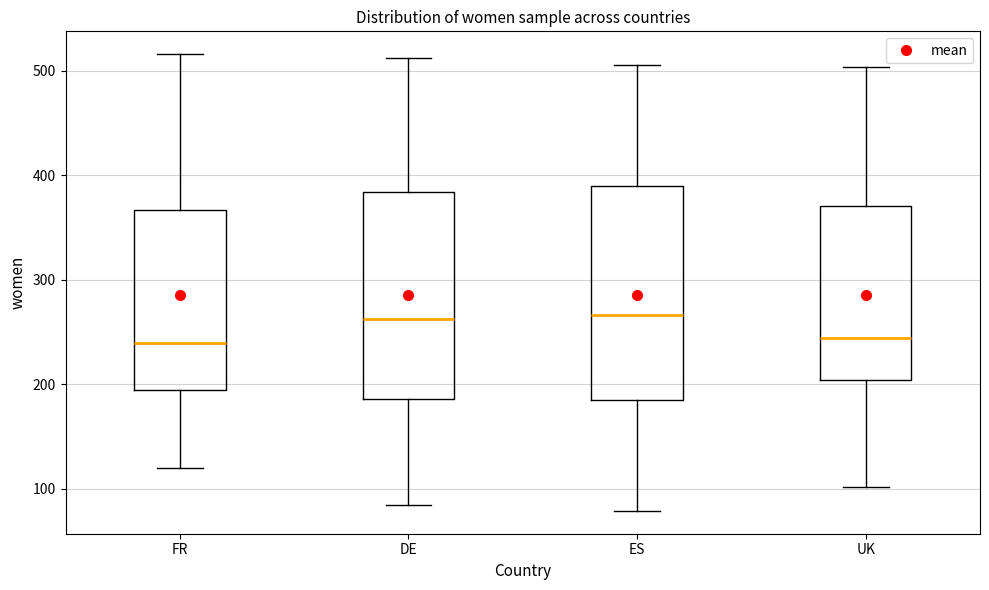

Reading left to right, read every box against the y-axis: the position of its median line, the range the box covers, and the ends of its whiskers. The values are not printed on the chart, so give them approximately, as read against the axis.

FR: median 240, box 200 to 370, whiskers 120 to 520
DE: median 260, box 190 to 380, whiskers 90 to 510
ES: median 270, box 190 to 390, whiskers 80 to 510
UK: median 240, box 200 to 370, whiskers 100 to 500